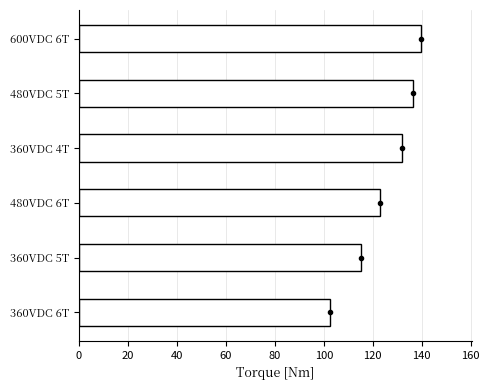

What is the difference between the maximum and second lowest values?

24.2